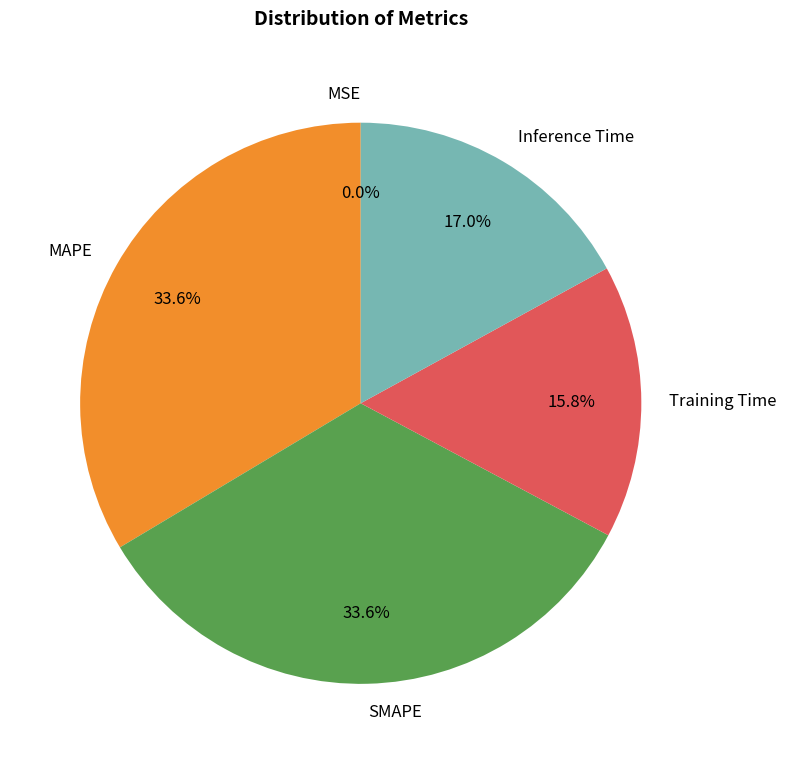

How much of the chart is everything except Inference Time?

83.0%